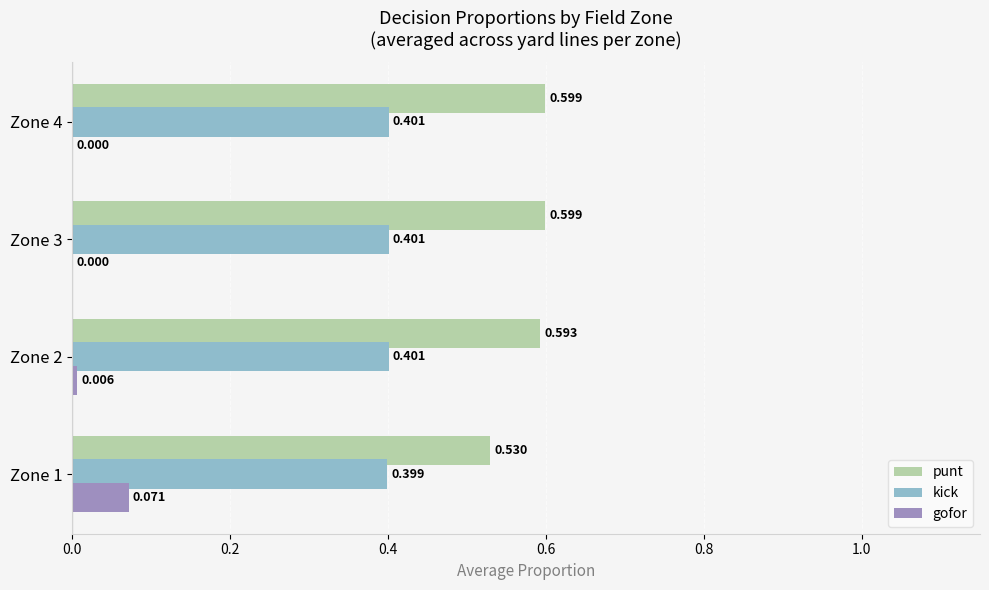

Which series has the largest total across all categories?

punt